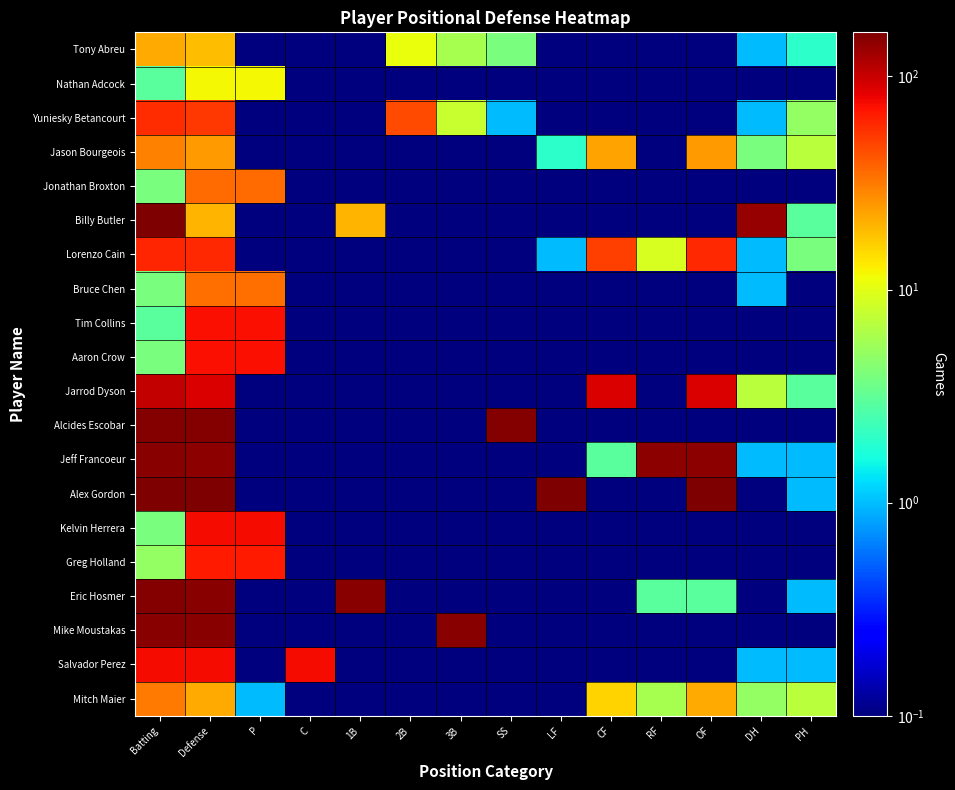

Which has a higher value, P or 2B?

2B